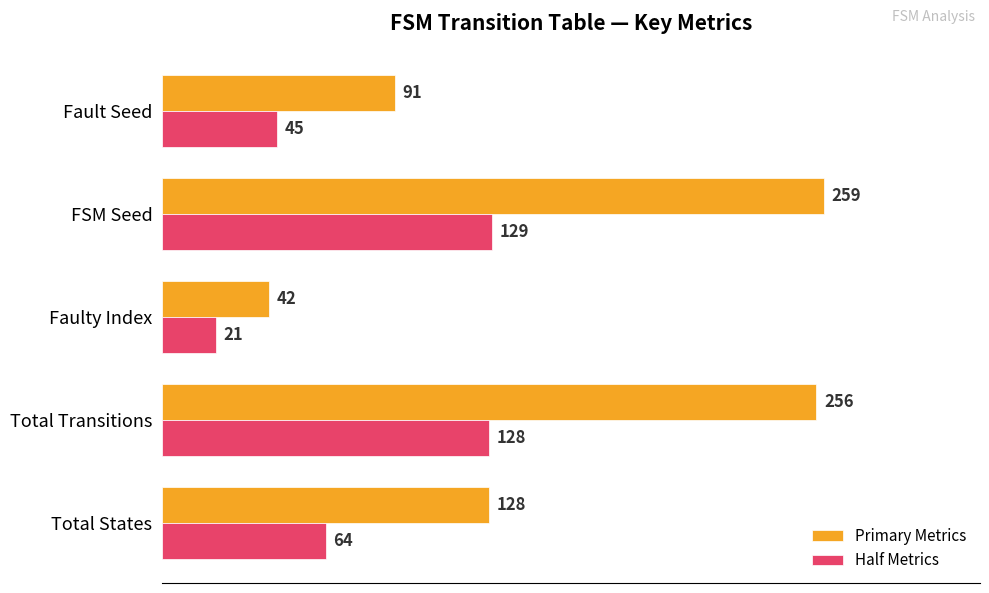

Which series has the largest range (max minus min)?

Primary Metrics